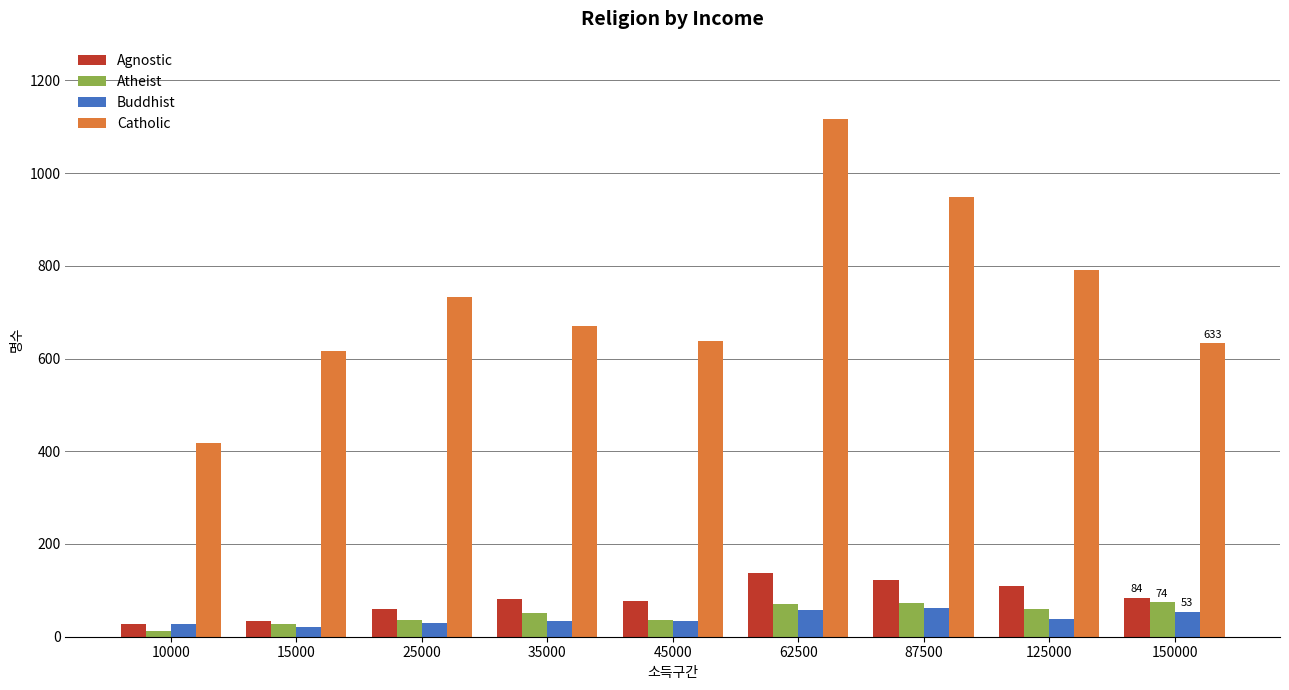

What is the highest value of the Atheist series?

74